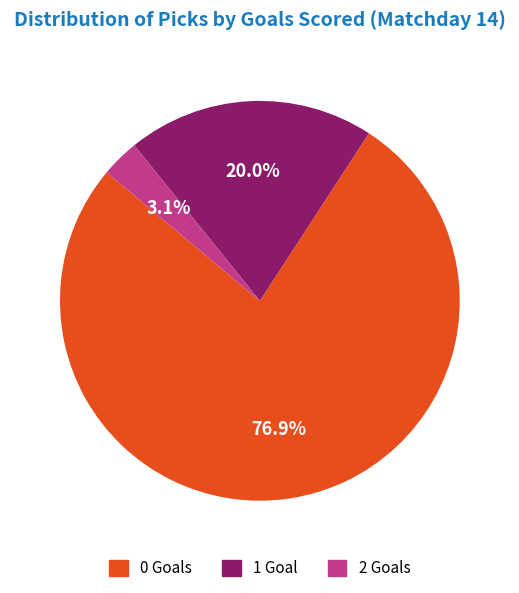

How many slices are in this pie chart?

3